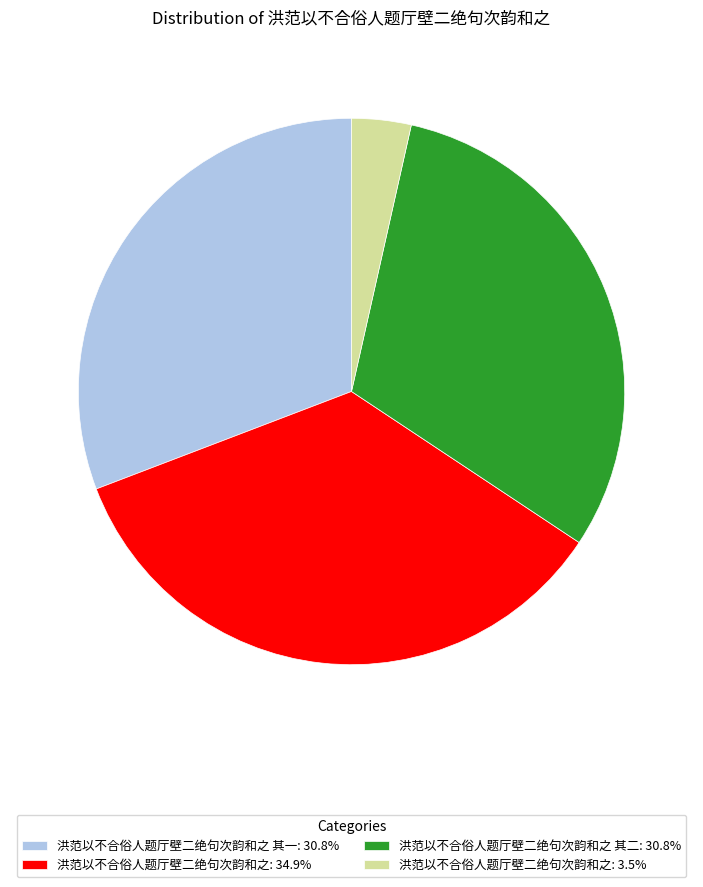

What is the ratio of the value at 洪范以不合俗人题厅壁二绝句次韵和之 其二: 30.8% to the value at 洪范以不合俗人题厅壁二绝句次韵和之: 3.5%?

8.8